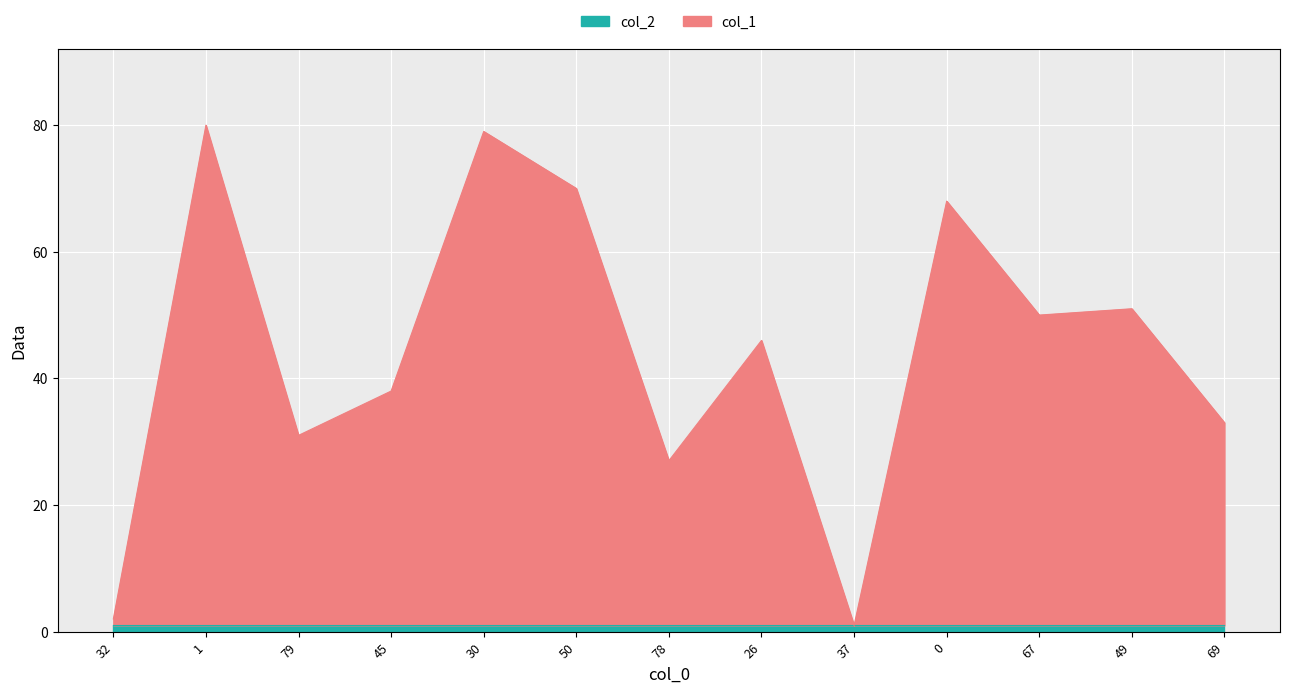

Reading left to right, what are all the values shown in this chart?

2	80	31	38	79	70	27	46	1	68	50	51	33